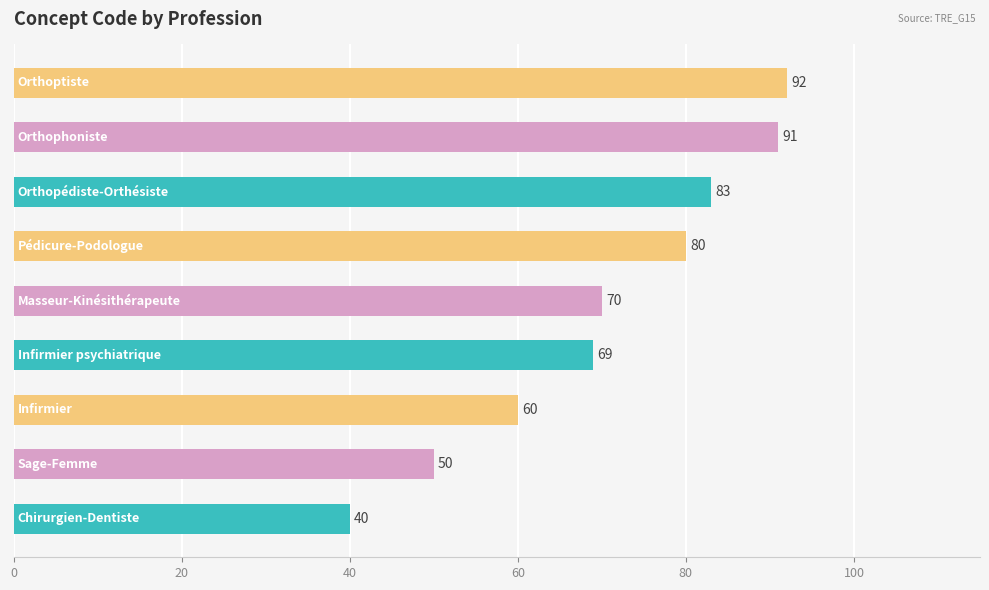

What is the minimum value shown in the chart?

40